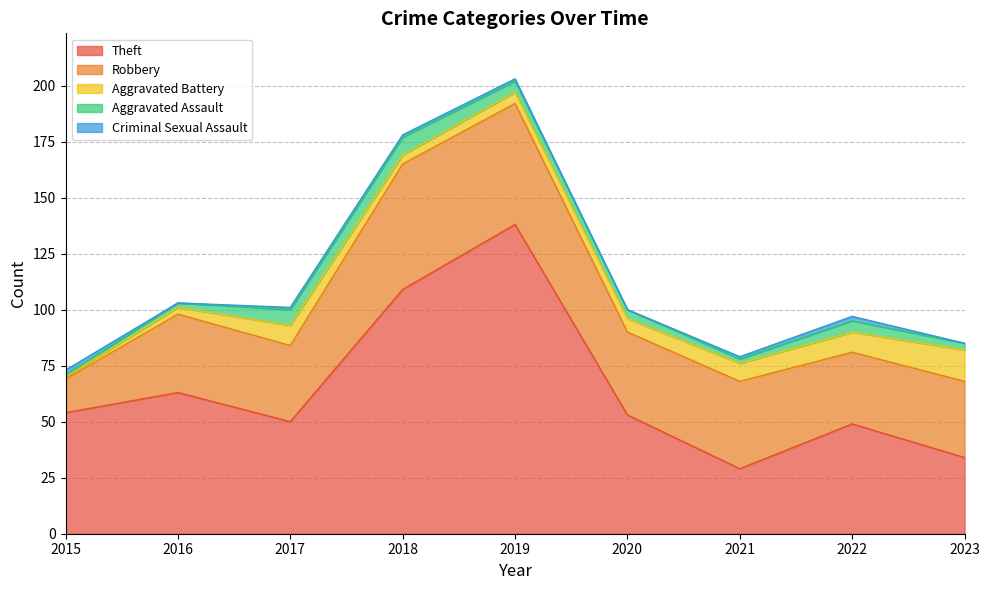

What is the difference between the Aggravated Assault values at 2018 and 2015?

7